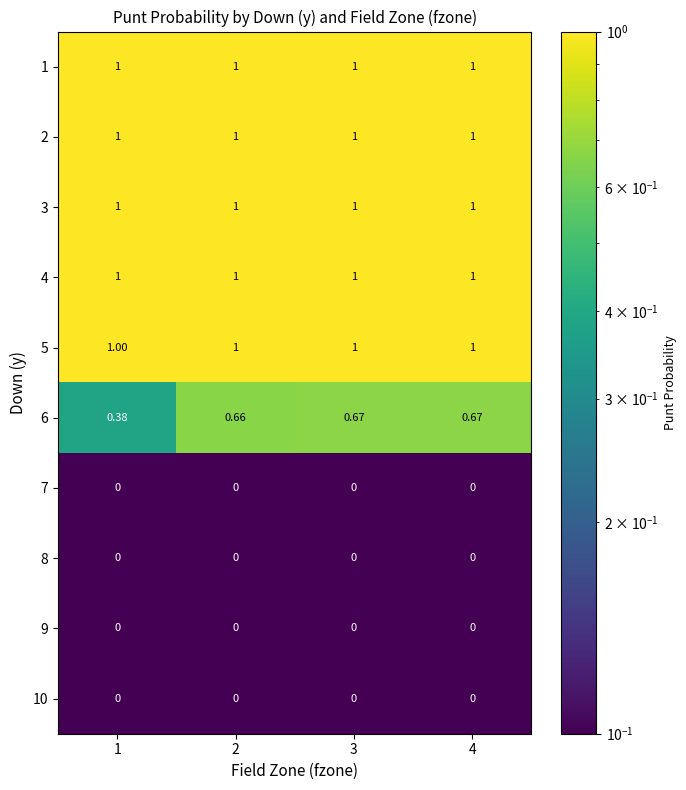

Is the value of 6 at 4 greater than the value of 5 at 3?

No